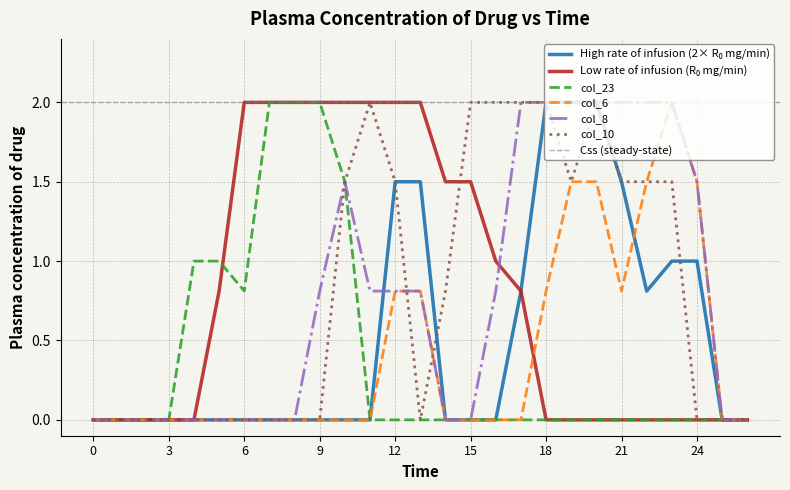

The value of col_23 at 3 is -1.4. True or false?

False